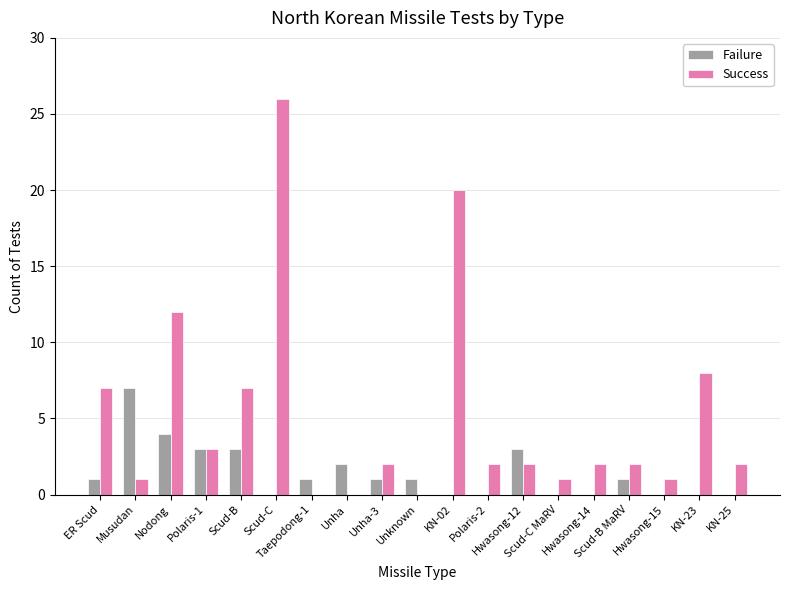

What is the maximum value shown in the chart?

26